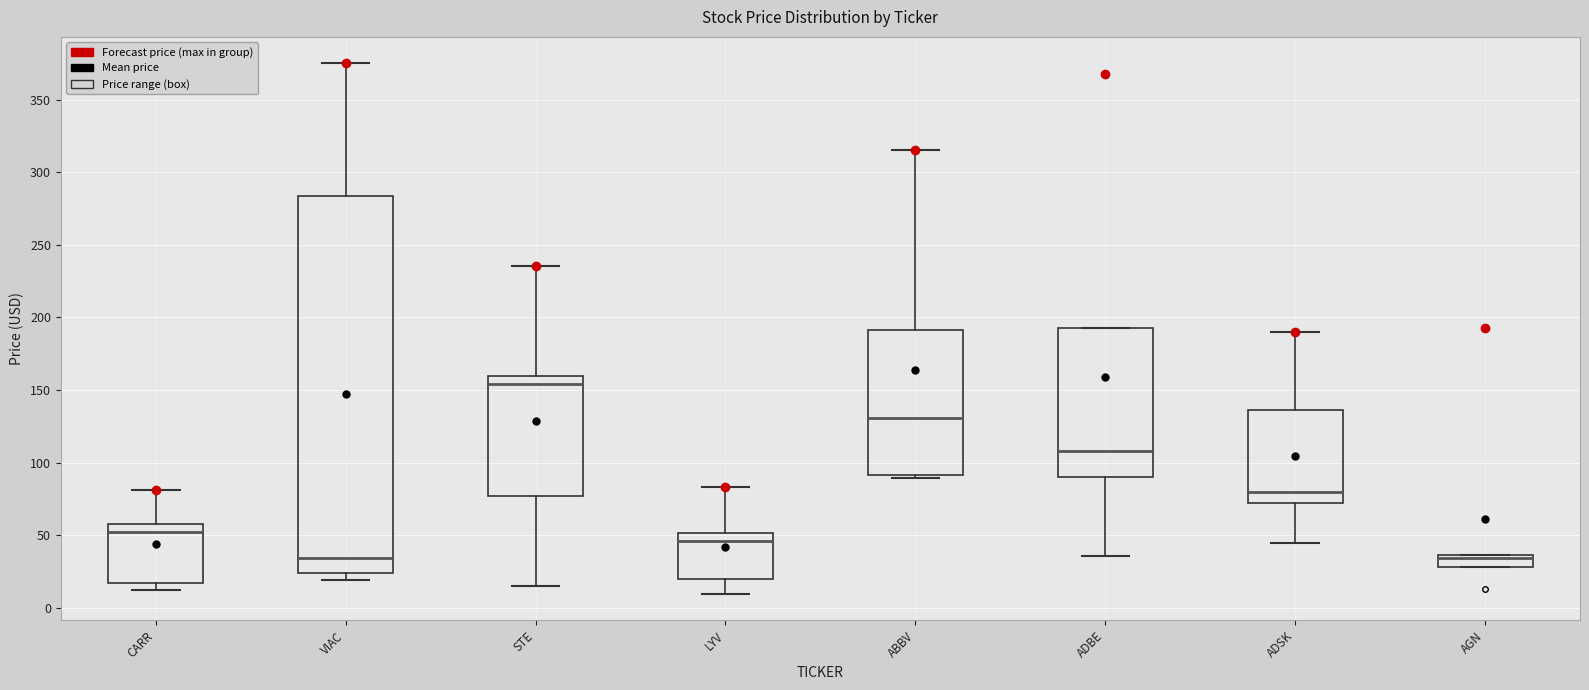

Reading left to right, transcribe this box plot: for each box, give where its median line is, the range the box spans, and where its two whiskers end, as read against the y-axis. The values are not printed on the chart, so give them approximately, as read against the axis.

CARR: median 50, box 20 to 60, whiskers 10 to 80
VIAC: median 35, box 25 to 285, whiskers 20 to 375
STE: median 155, box 75 to 160, whiskers 15 to 235
LYV: median 45, box 20 to 50, whiskers 10 to 85
ABBV: median 130, box 90 to 190, whiskers 90 (just below the box's lower edge) to 315
ADBE: median 110, box 90 to 195, whiskers 35 to 195
ADSK: median 80, box 70 to 135, whiskers 45 to 190
AGN: median 35 (just below the box's upper edge), box 30 to 35, whiskers 30 to 35